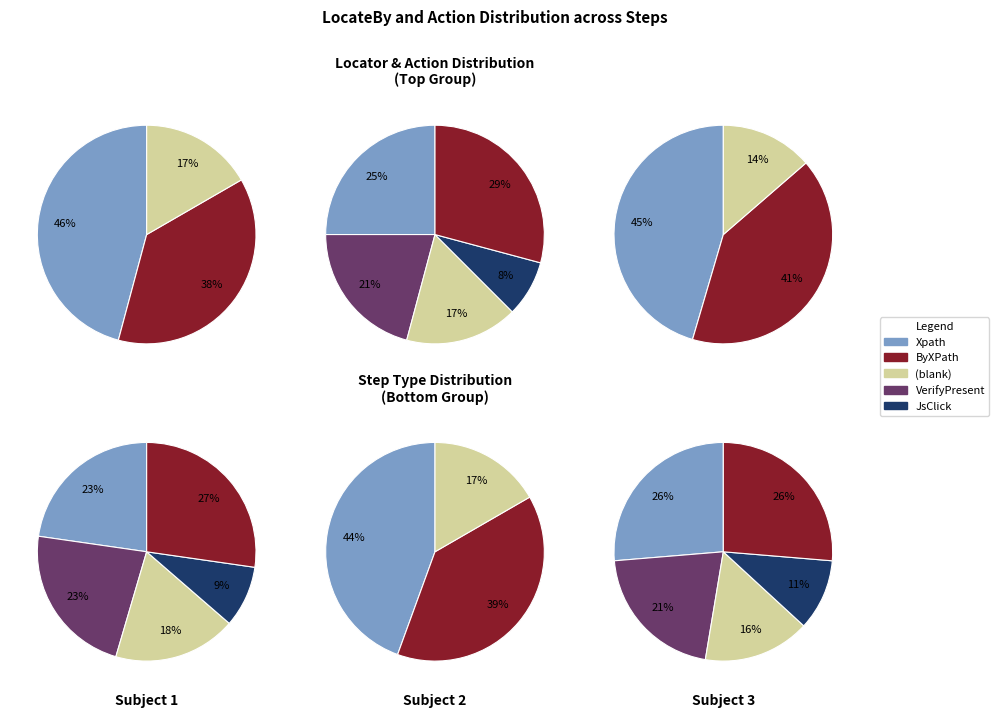

Does  represent more than half of the total?

No